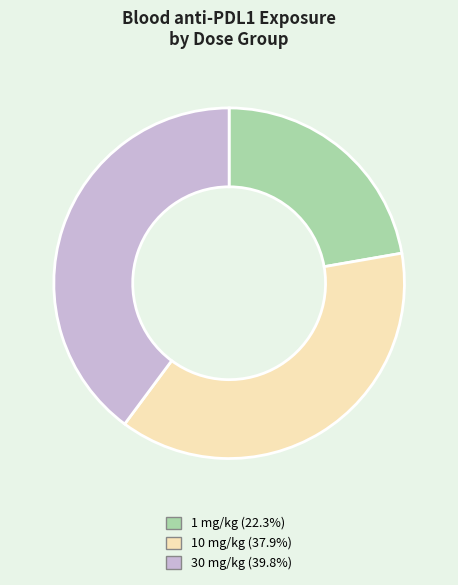

Does 1 mg/kg account for over 50% of the chart?

No